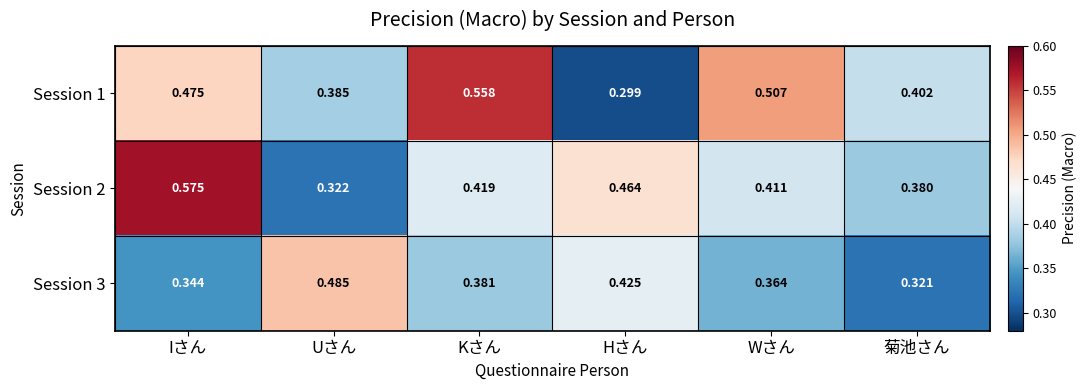

At which label is Session 1 closest to 0?

Hさん